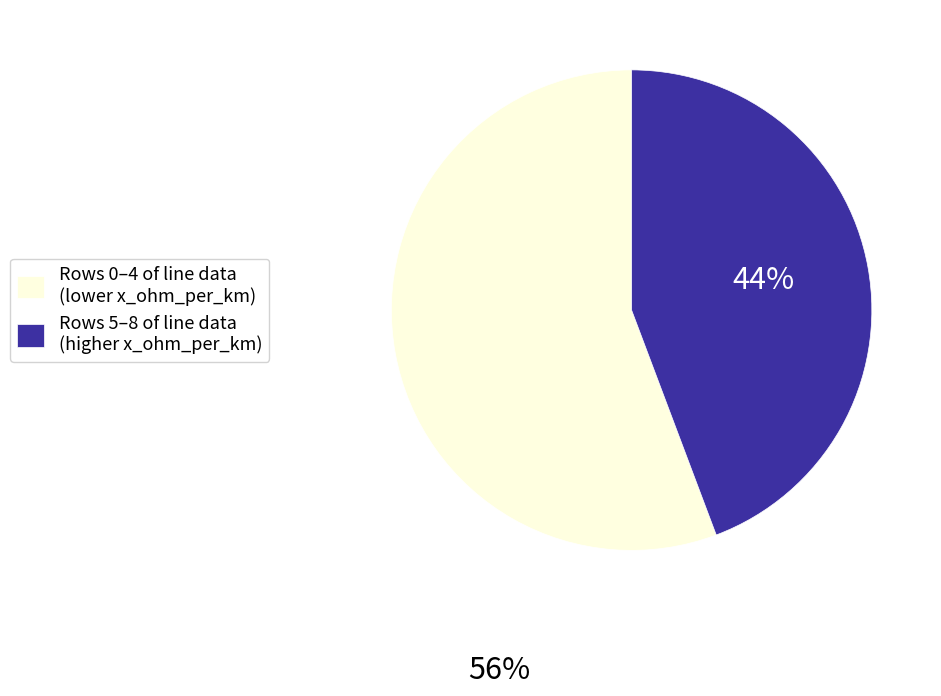

How many slices are in this pie chart?

2